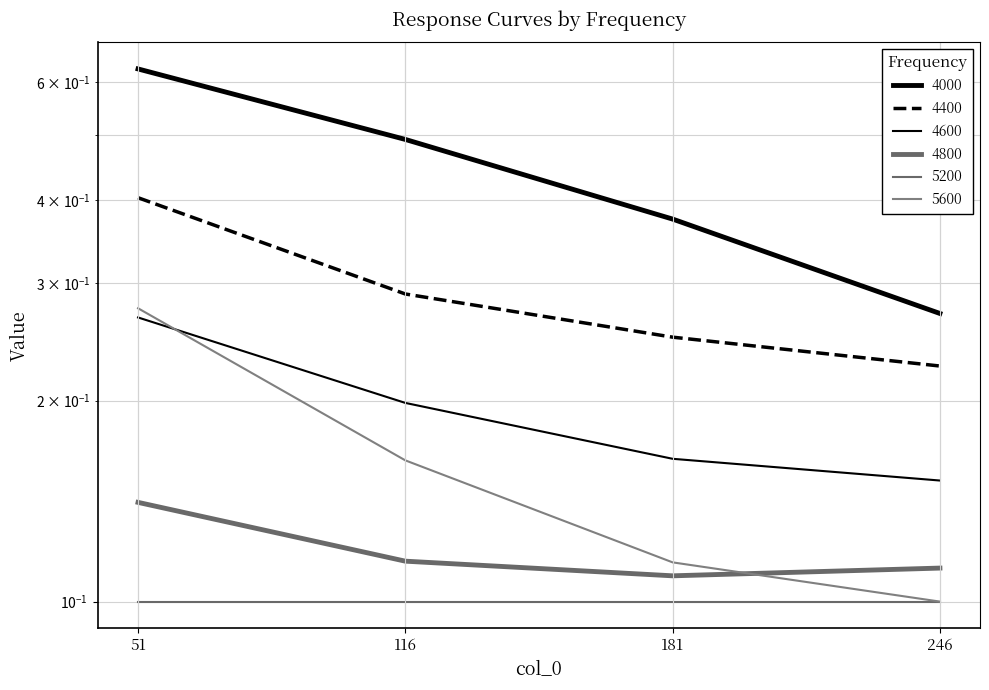

Which category has the lowest value across all series?

246